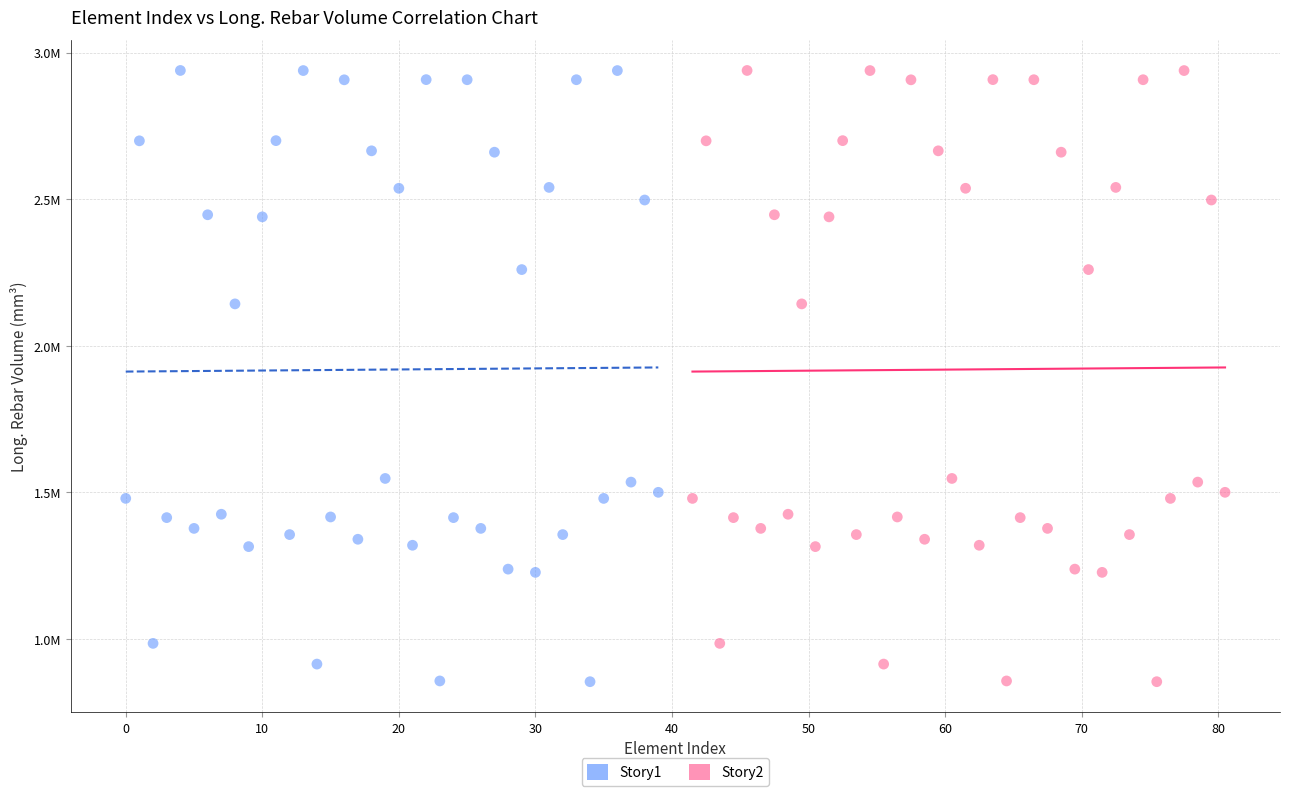

What are all the series names shown in the legend?

Story1, Story2